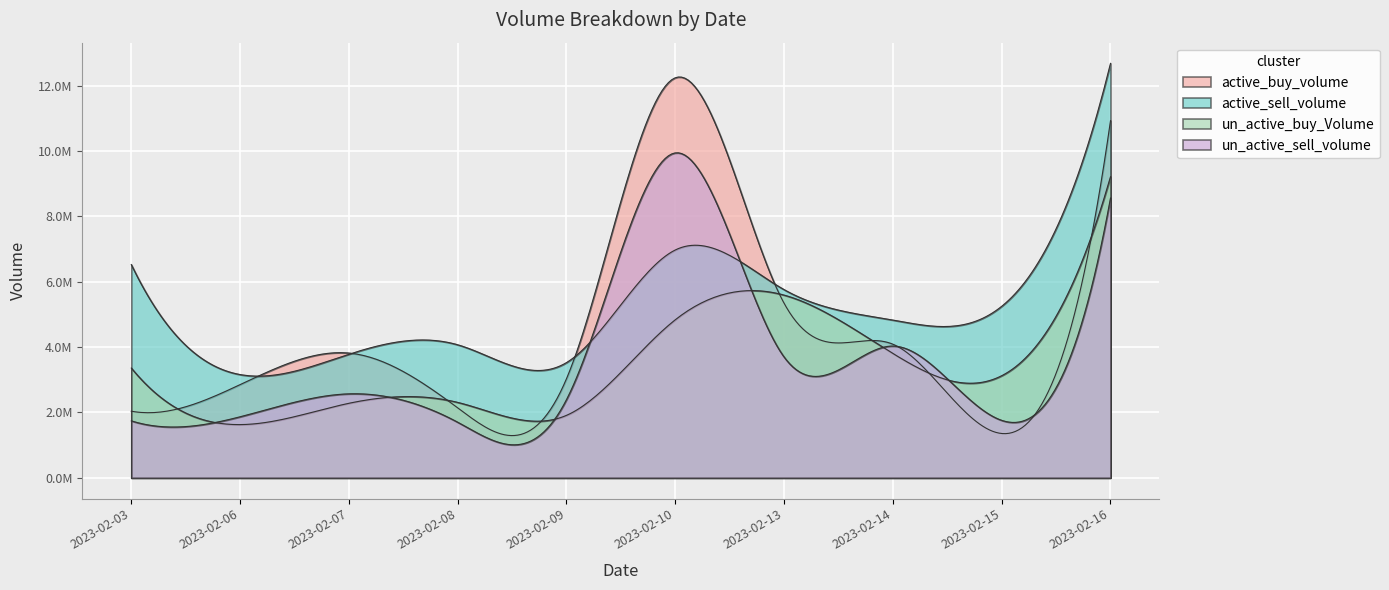

Reading left to right, what are all the values shown in this chart?

active_buy_volume: 2039500	2852800	3818900	2140800	3034900	12246700	5343504	4089900	1356200	10932394
active_sell_volume: 6527900	3160700	3782900	4072600	3527500	6975104	5760496	4829230	5250700	12686900
un_active_buy_Volume: 3360002	1628900	2281488	2308700	1912300	4838900	5593400	3806295	3125600	9216306
un_active_sell_volume: 1743200	1868300	2570700	1701396	2394160	9946843	3697300	4033565	1758584	8564526